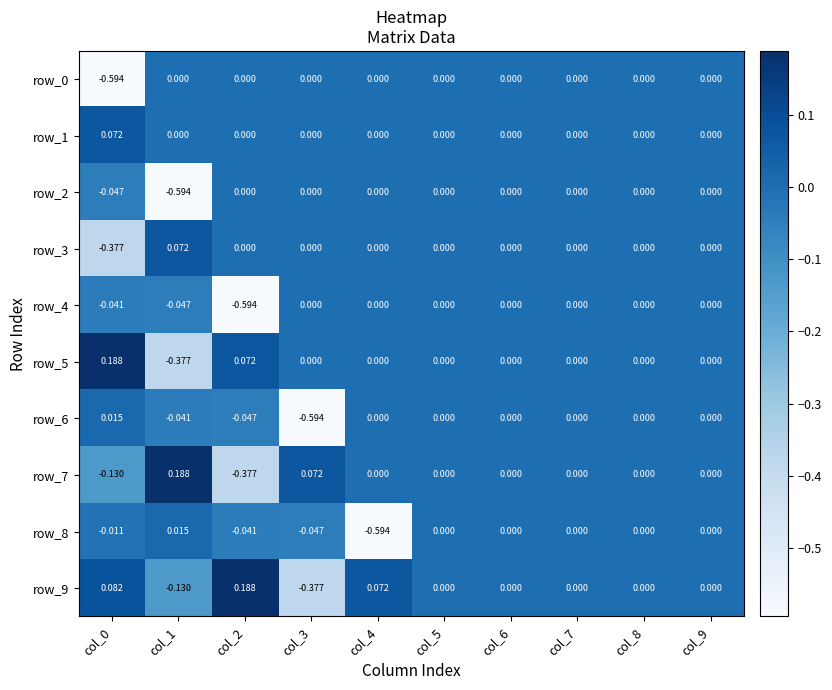

How many values in the row_9 series are below 0?

2